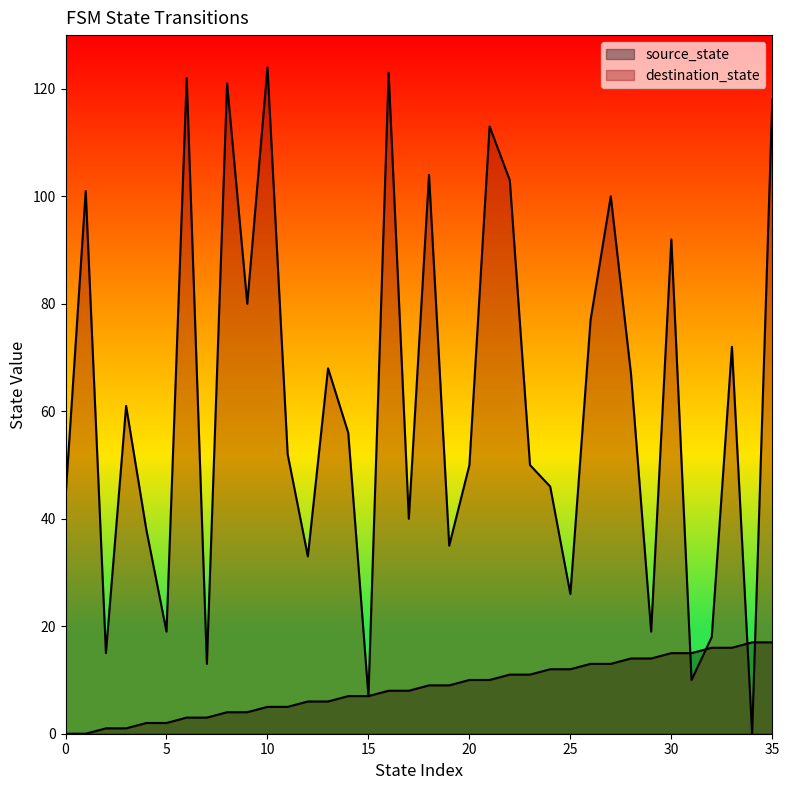

True or false: destination_state and source_state intersect in this chart.

True